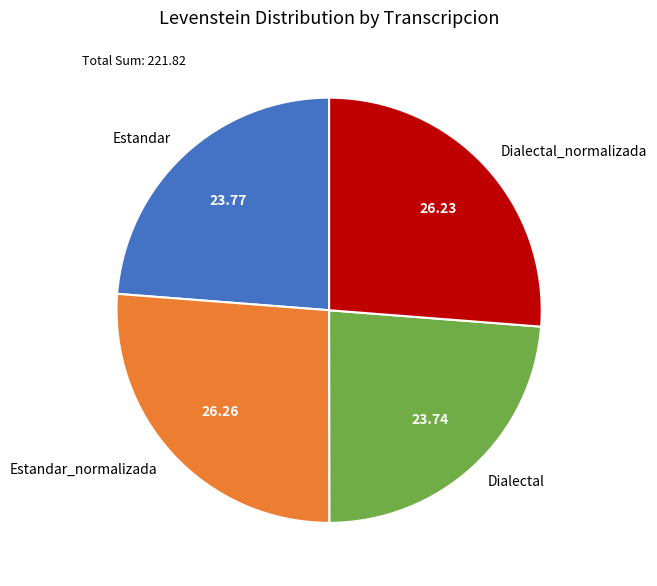

Is there a majority slice in this chart?

No